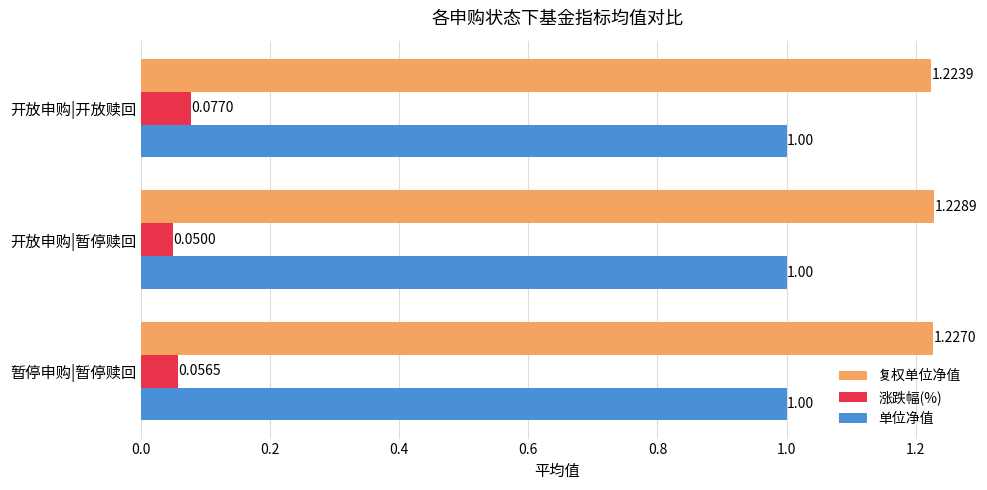

Which series has the largest range (max minus min)?

涨跌幅(%)